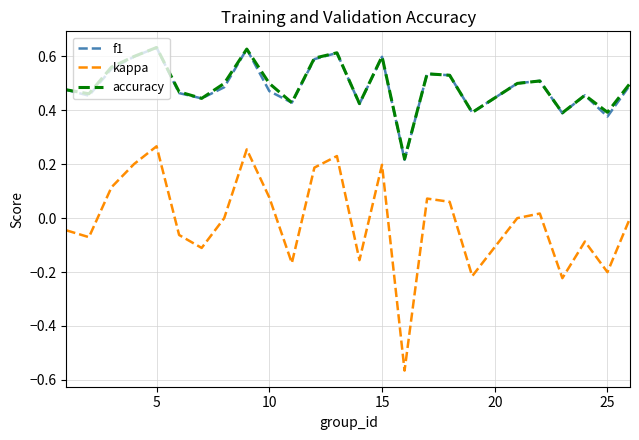

How many interior local valleys does the f1 series have?

8